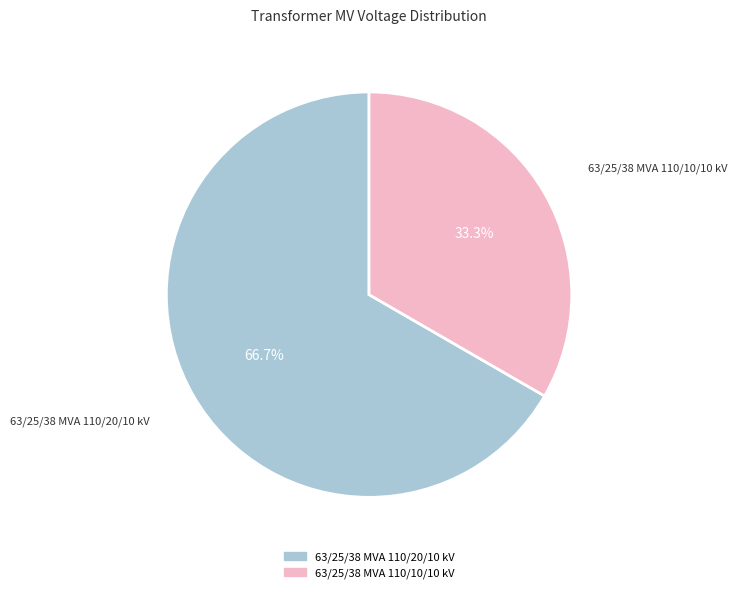

To the nearest percent, what percentage of the pie is 63/25/38 MVA 110/20/10 kV?

67%